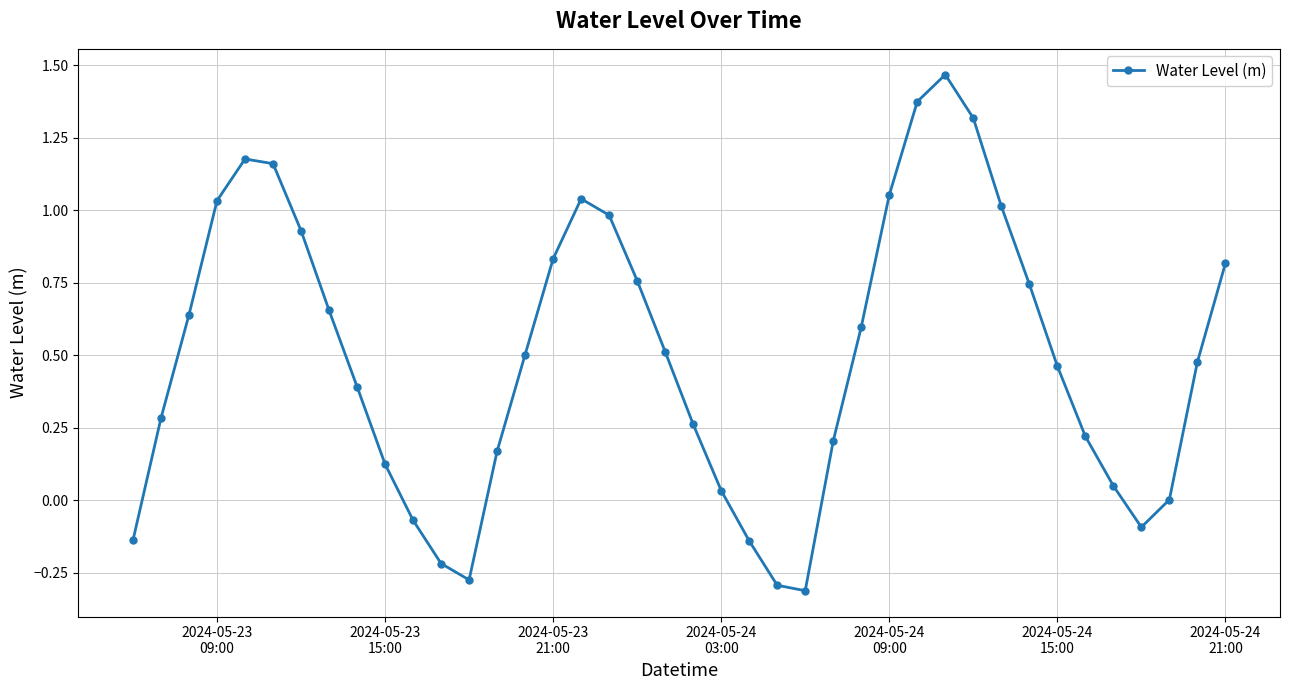

What is the difference between the second highest and second lowest values?

1.7